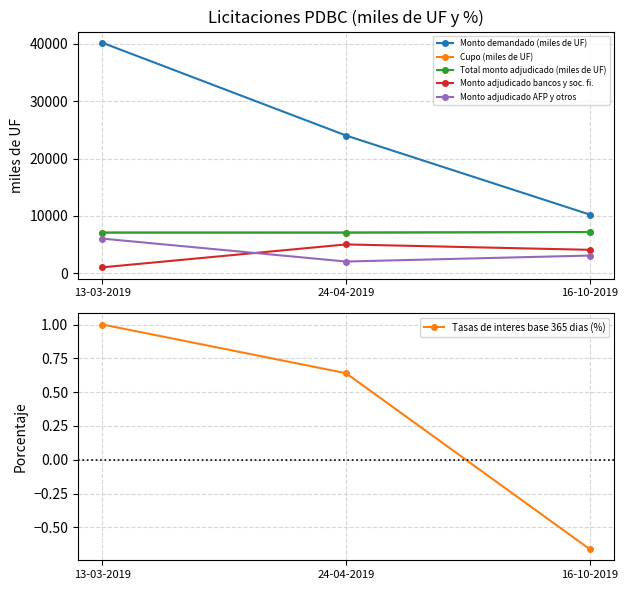

Which series has the largest range (max minus min)?

Monto demandado (miles de UF)